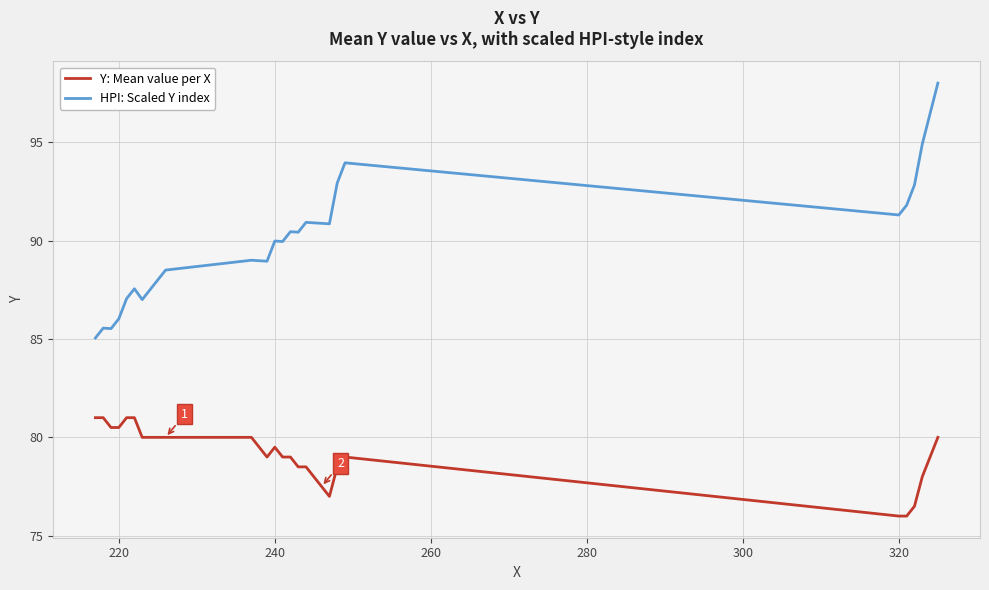

True or false: Y: Mean value per X and HPI: Scaled Y index cross at least once.

False